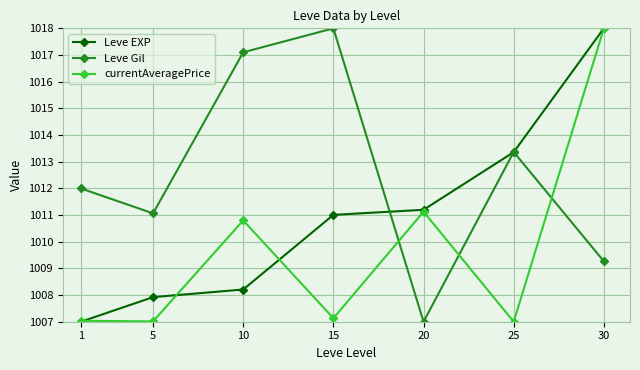

Reading left to right, list all the values displayed in this chart.

Leve EXP: 1007.0	1007.9	1008.2	1011.0	1011.2	1013.4	1018.0
Leve Gil: 1012.0	1011.1	1017.1	1018.0	1007.0	1013.4	1009.3
currentAveragePrice: 1007.0	1007.0	1010.8	1007.1	1011.1	1007.0	1018.0